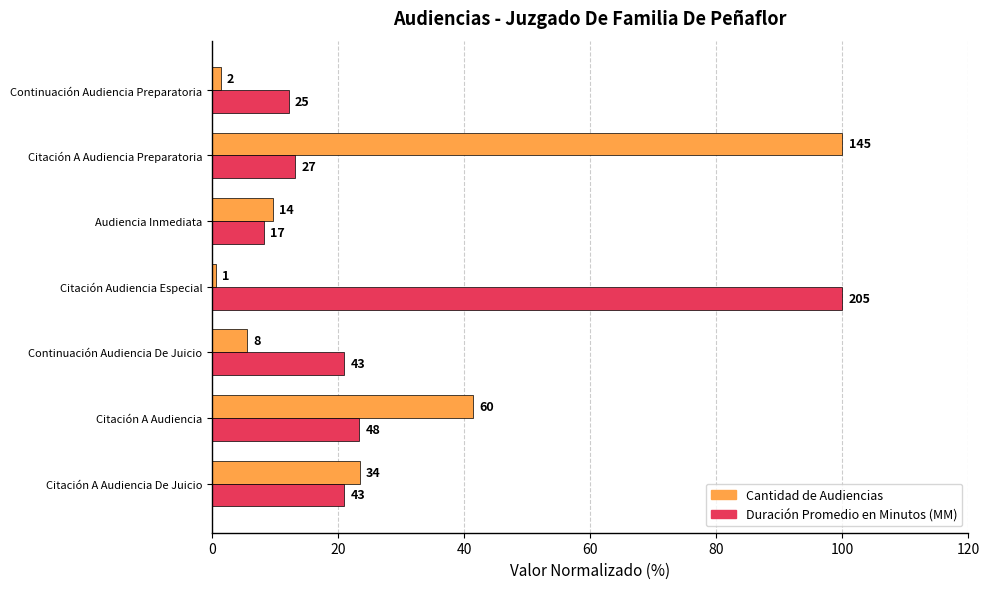

Is it true that Cantidad de Audiencias equals 137.1 at Citación A Audiencia Preparatoria?

False